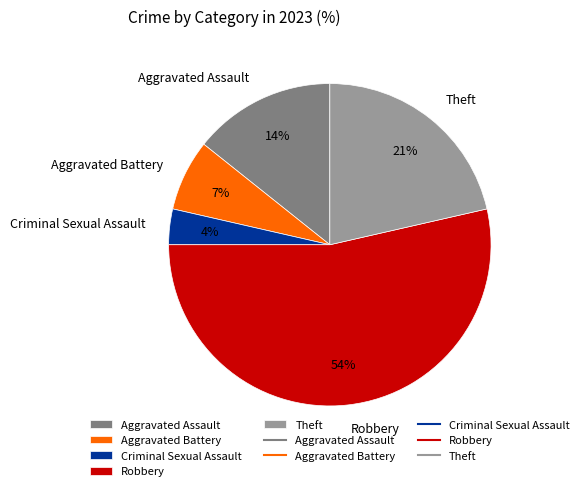

Which category has the biggest portion of the pie?

Robbery